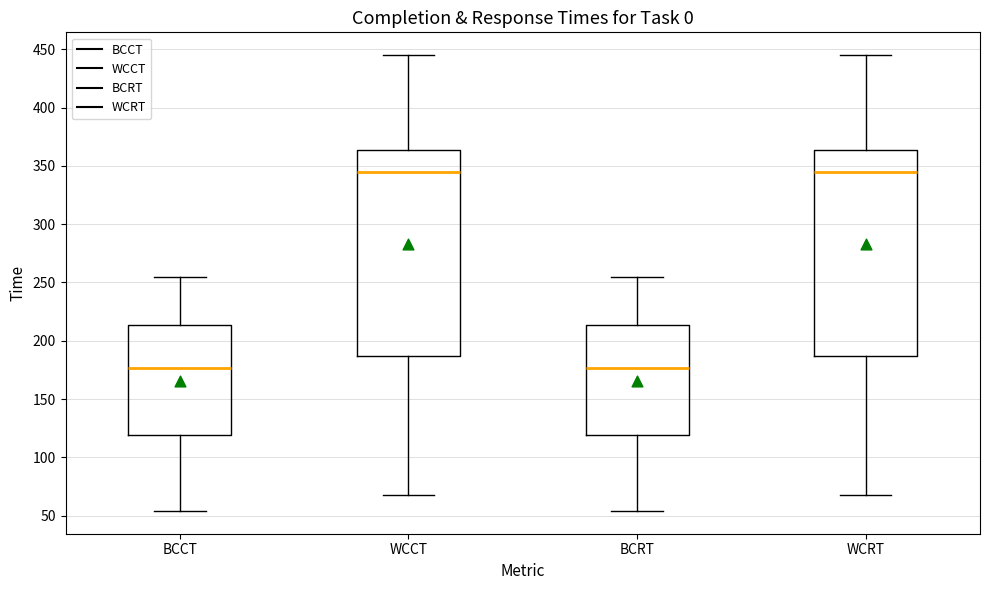

Reading left to right, transcribe this box plot: for each box, give where its median line is, the range the box spans, and where its two whiskers end, as read against the y-axis. The values are not printed on the chart, so give them approximately, as read against the axis.

BCCT: median 175, box 120 to 215, whiskers 55 to 255
WCCT: median 345, box 185 to 365, whiskers 70 to 445
BCRT: median 175, box 120 to 215, whiskers 55 to 255
WCRT: median 345, box 185 to 365, whiskers 70 to 445